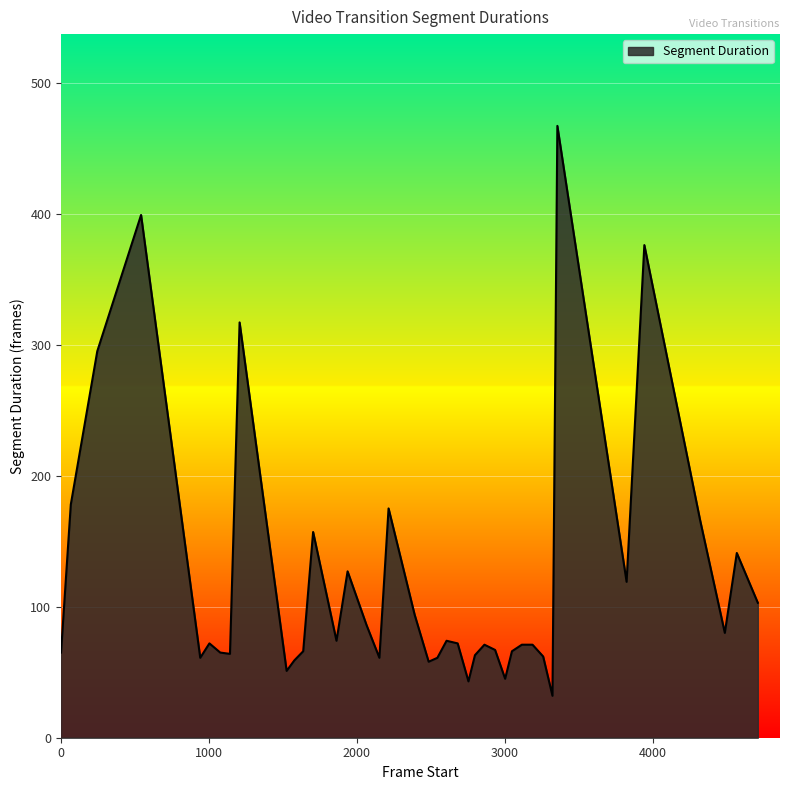

What is the smallest value displayed?

32